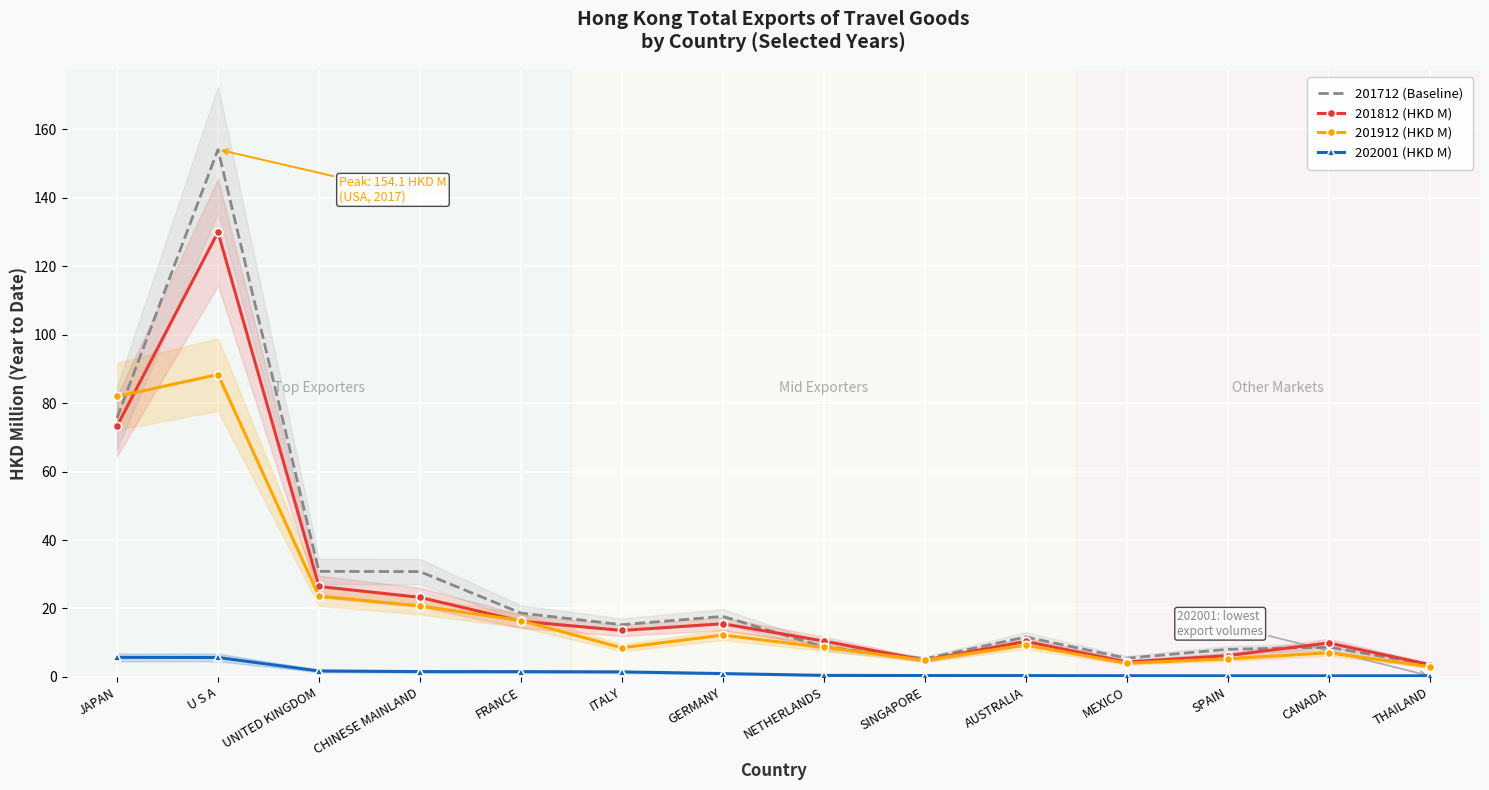

What is the total value across all series at UNITED KINGDOM?

82.6